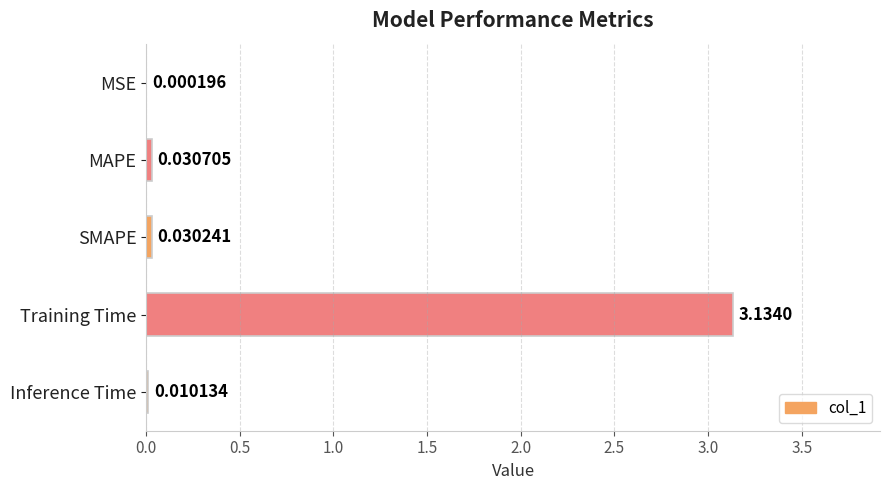

At which label is the value closest to 1?

MAPE